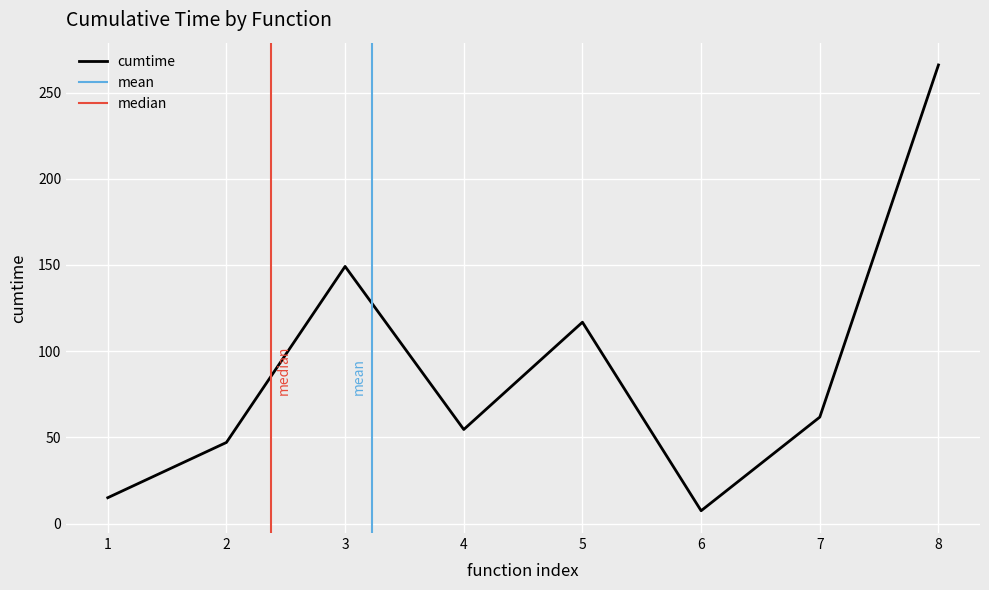

At which label does cumtime reach its minimum?

6